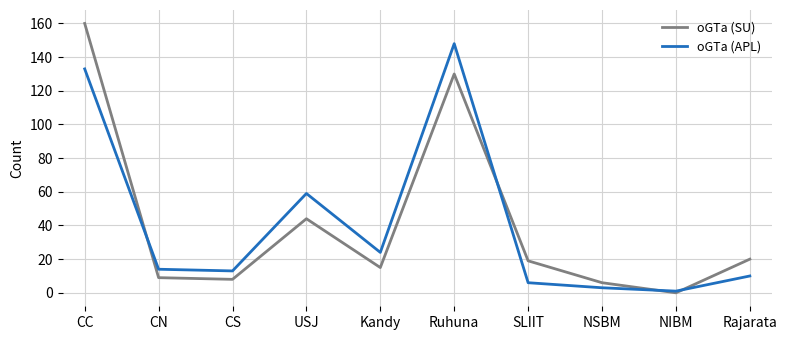

What is the greatest value displayed?

160